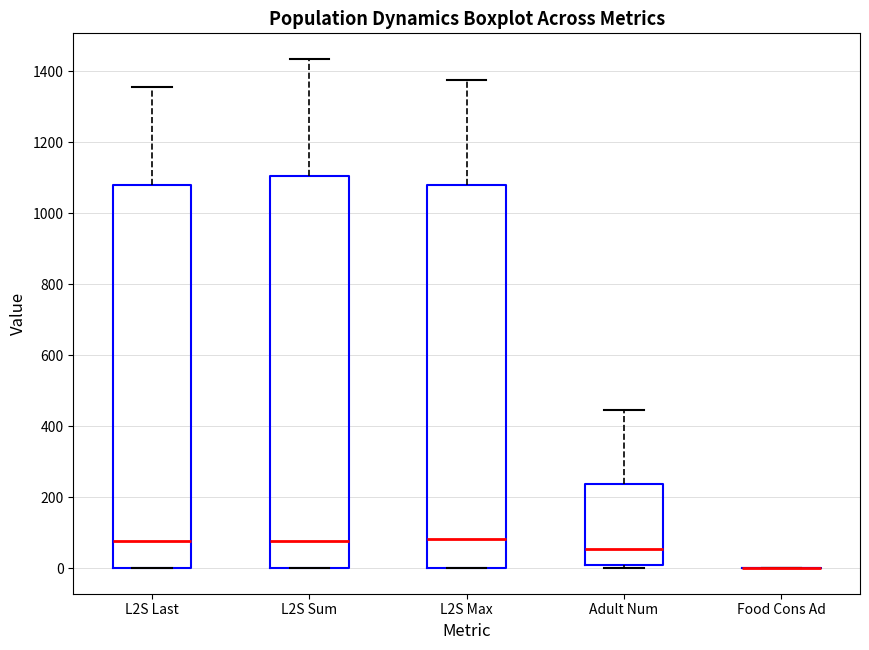

Reading left to right, read every box against the y-axis: the position of its median line, the range the box covers, and the ends of its whiskers. The values are not printed on the chart, so give them approximately, as read against the axis.

L2S Last: median 80, box 0 to 1080, whiskers 0 to 1360
L2S Sum: median 80, box 0 to 1100, whiskers 0 to 1440
L2S Max: median 80, box 0 to 1080, whiskers 0 to 1380
Adult Num: median 60, box 0 to 240, whiskers 0 (just below the box's lower edge) to 440
Food Cons Ad: box collapsed to a line at 0, whiskers 0 to 0